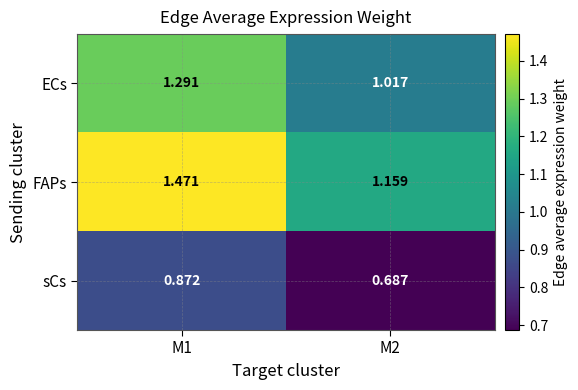

Between M1 and M2, which series saw the biggest shift?

FAPs